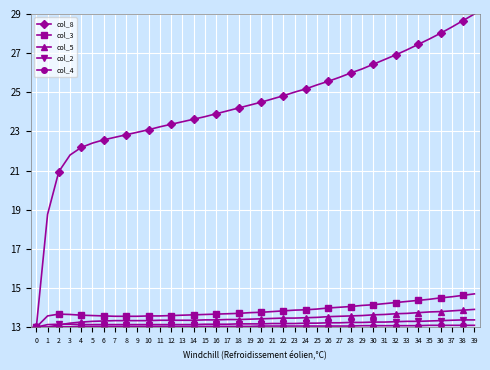

Which series has the widest spread of values?

col_8